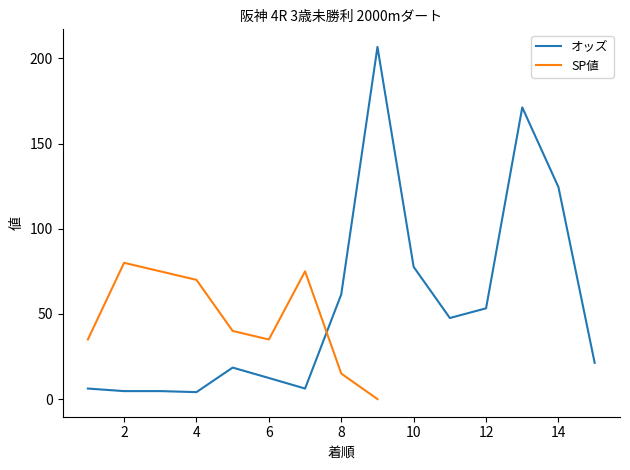

List the labels in order of value, largest first.

9, 13, 14, 10, 8, 12, 11, 15, 5, 6, 1, 7, 2, 3, 4